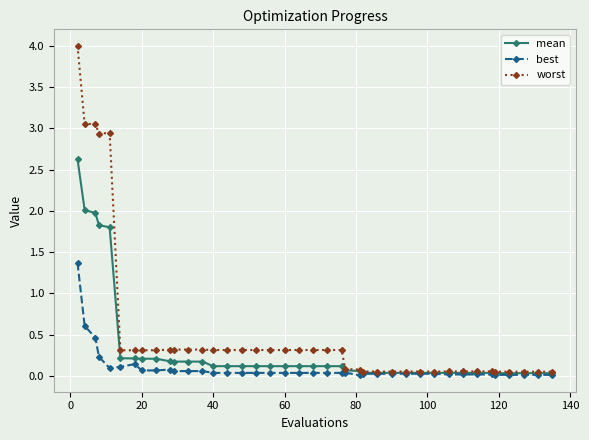

What is the maximum value shown in the chart?

4.0